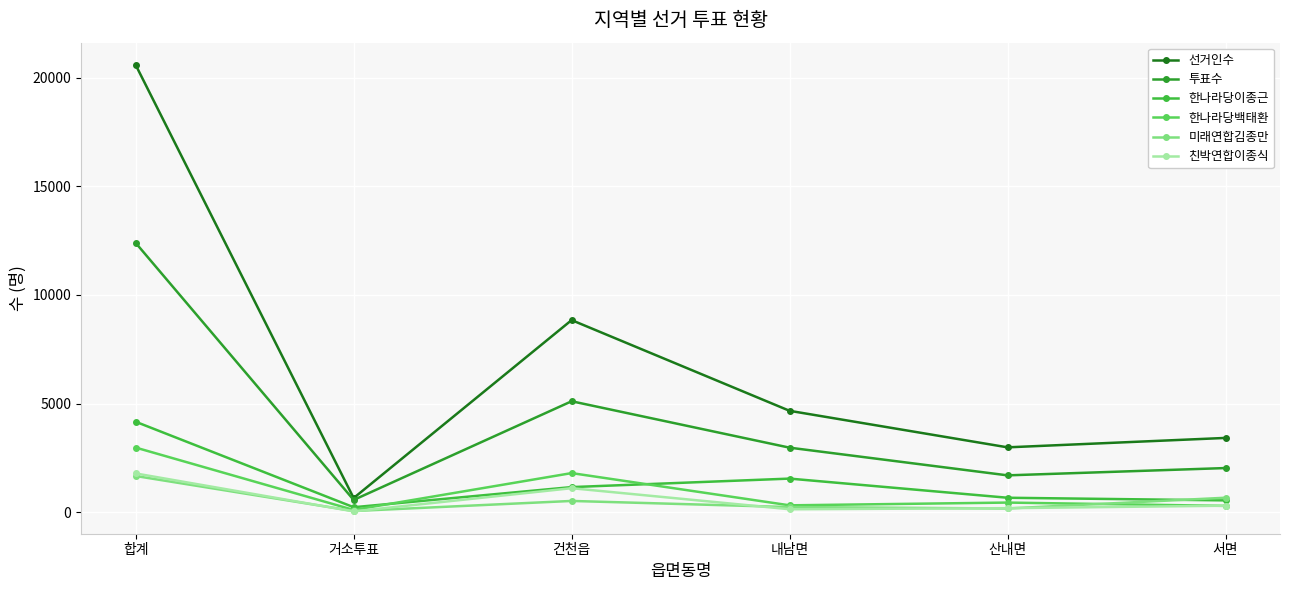

What is the sum of the 한나라당백태환 values at 서면 and 내남면?

616